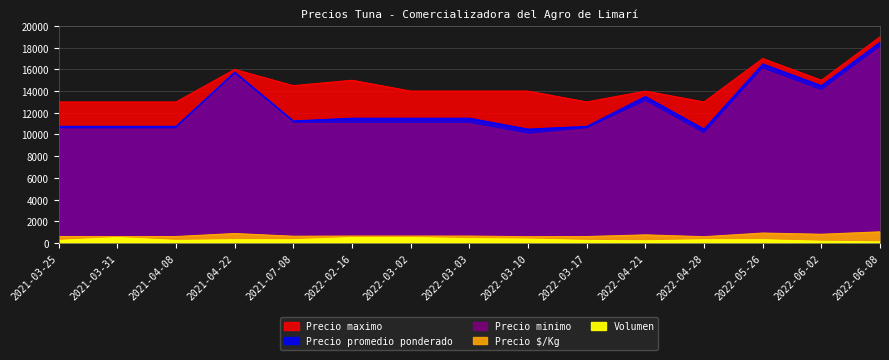

How many values in the Precio $/Kg series are below 639?

7